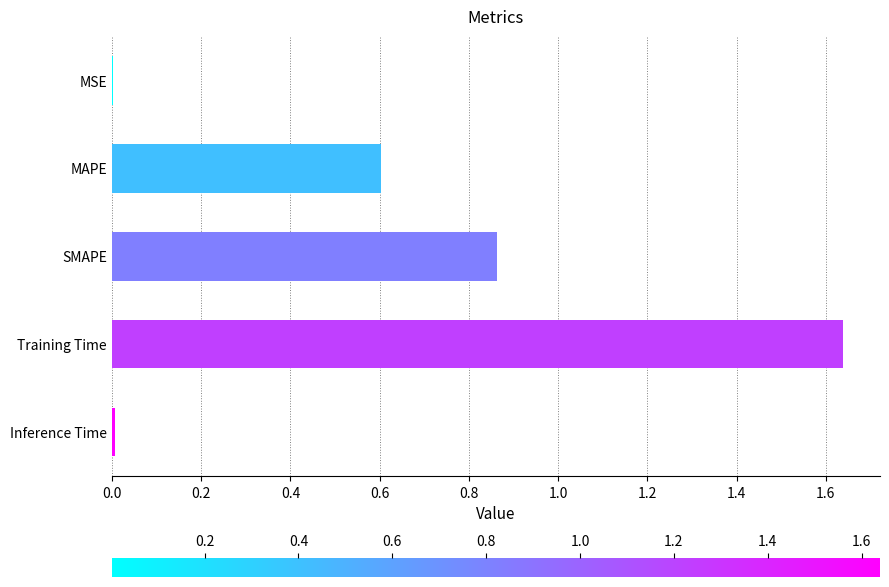

Which label corresponds to the largest value in the chart?

Training Time